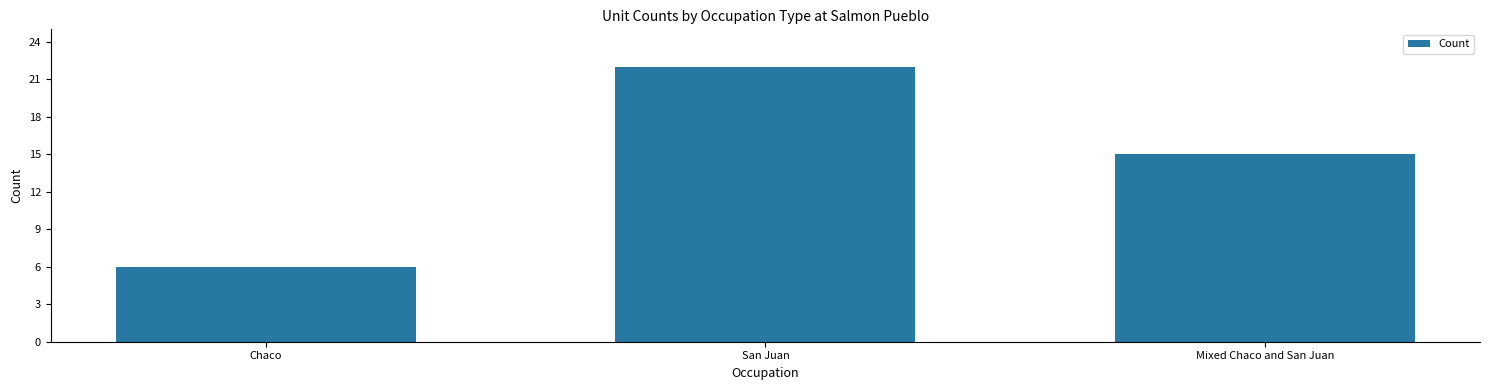

What is the sum of the values at San Juan and Mixed Chaco and San Juan?

37